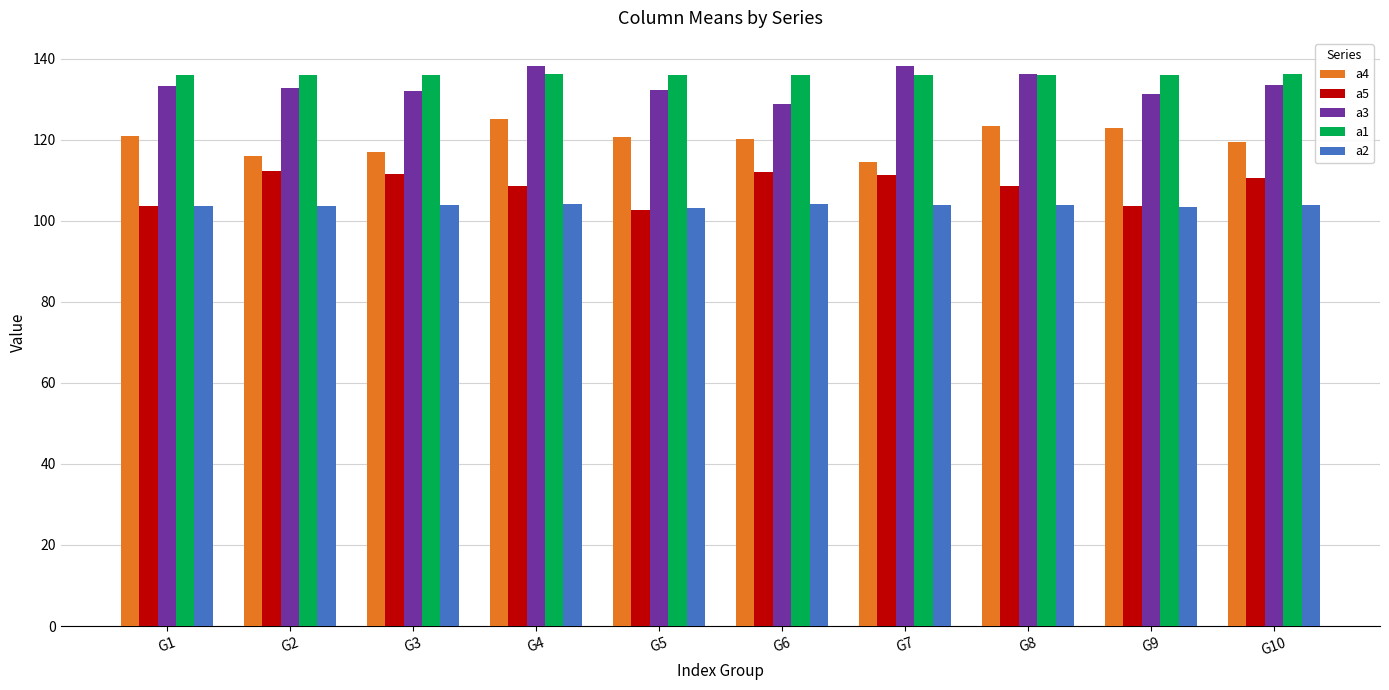

What is the average value of the a1 series?

136.1